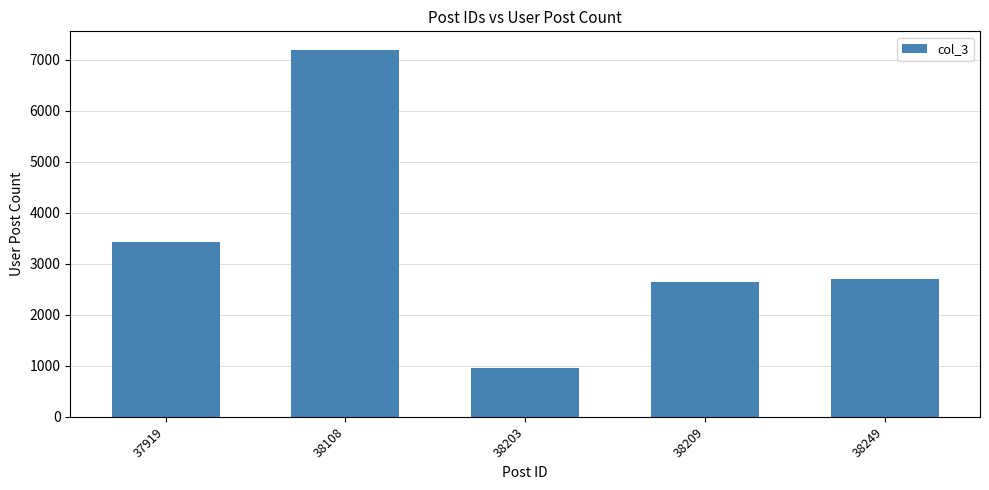

The chart shows a value of 2372 at 38108. True or false?

False